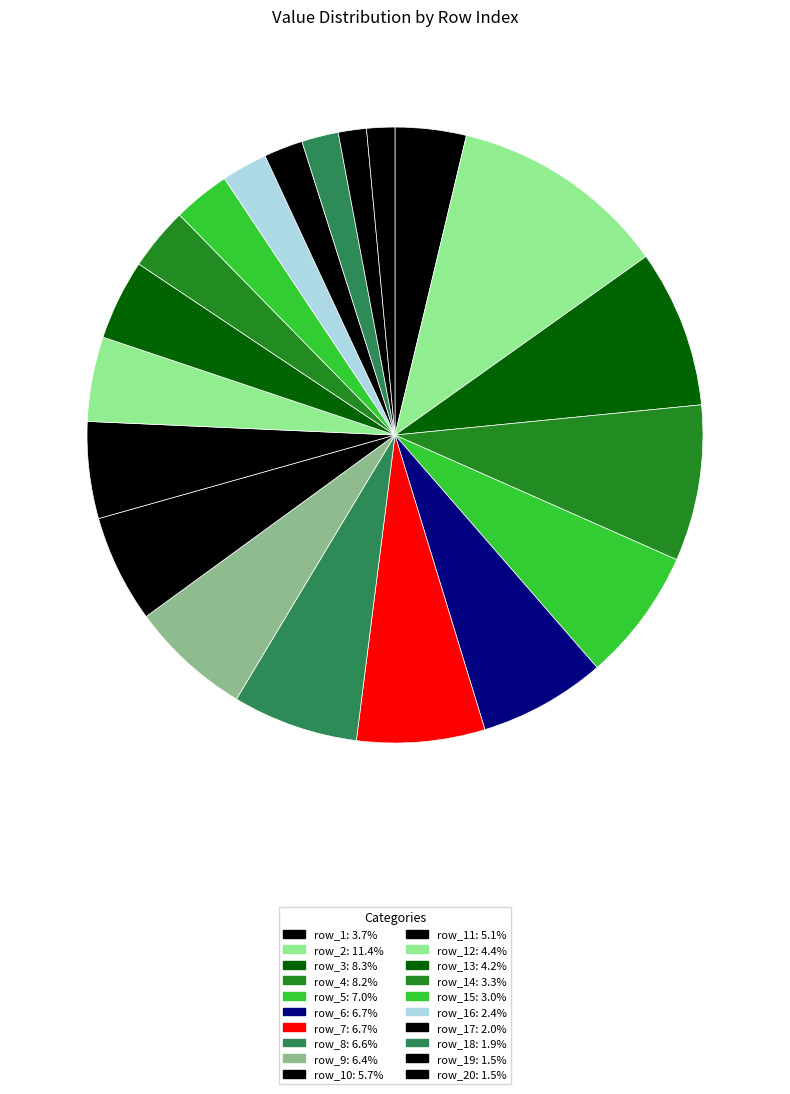

Does any single category account for the majority?

No